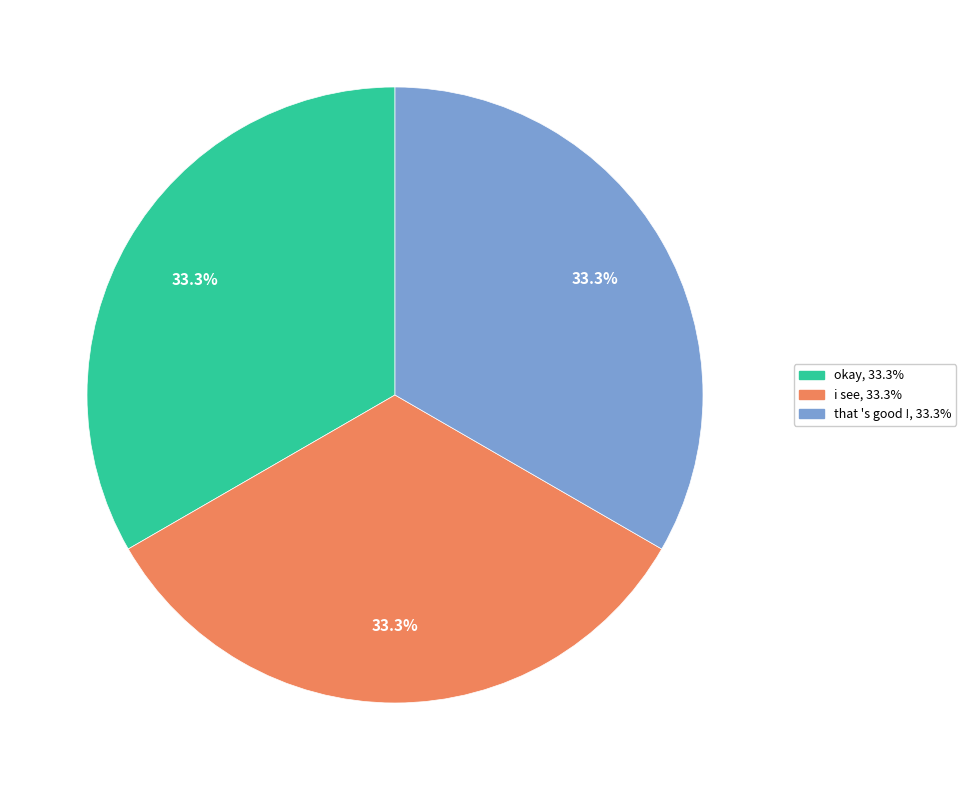

Does any single category account for the majority?

No